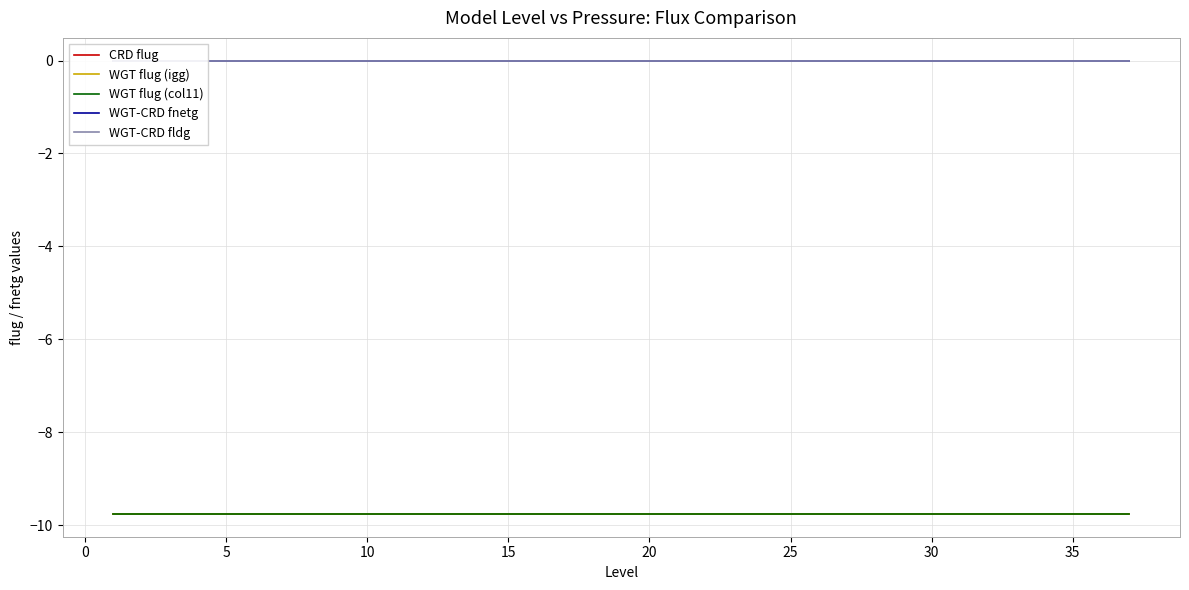

Is it true that WGT flug (col11) equals -13.0 at 25?

False